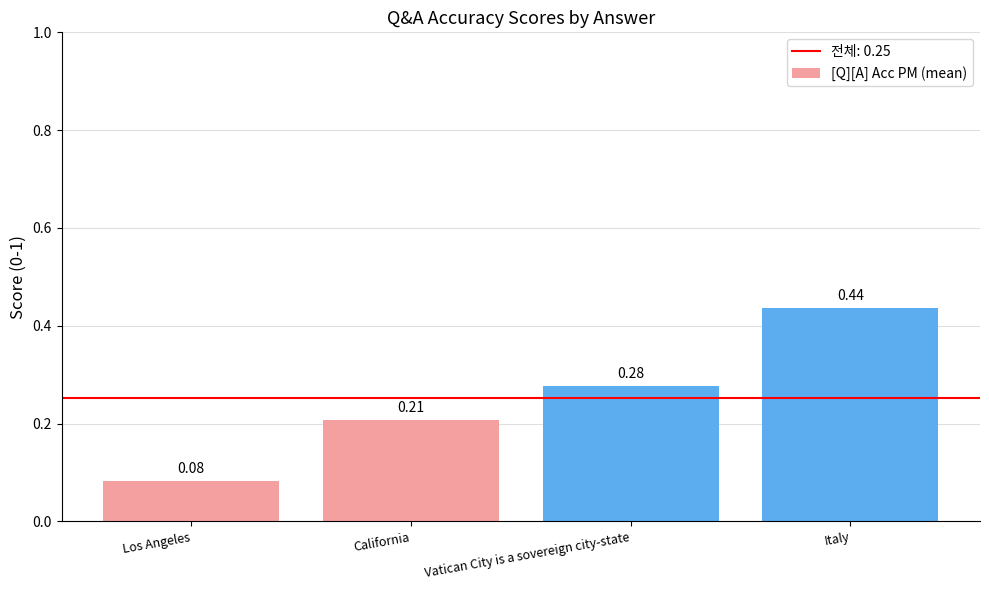

Which label corresponds to the smallest value in the chart?

Los Angeles